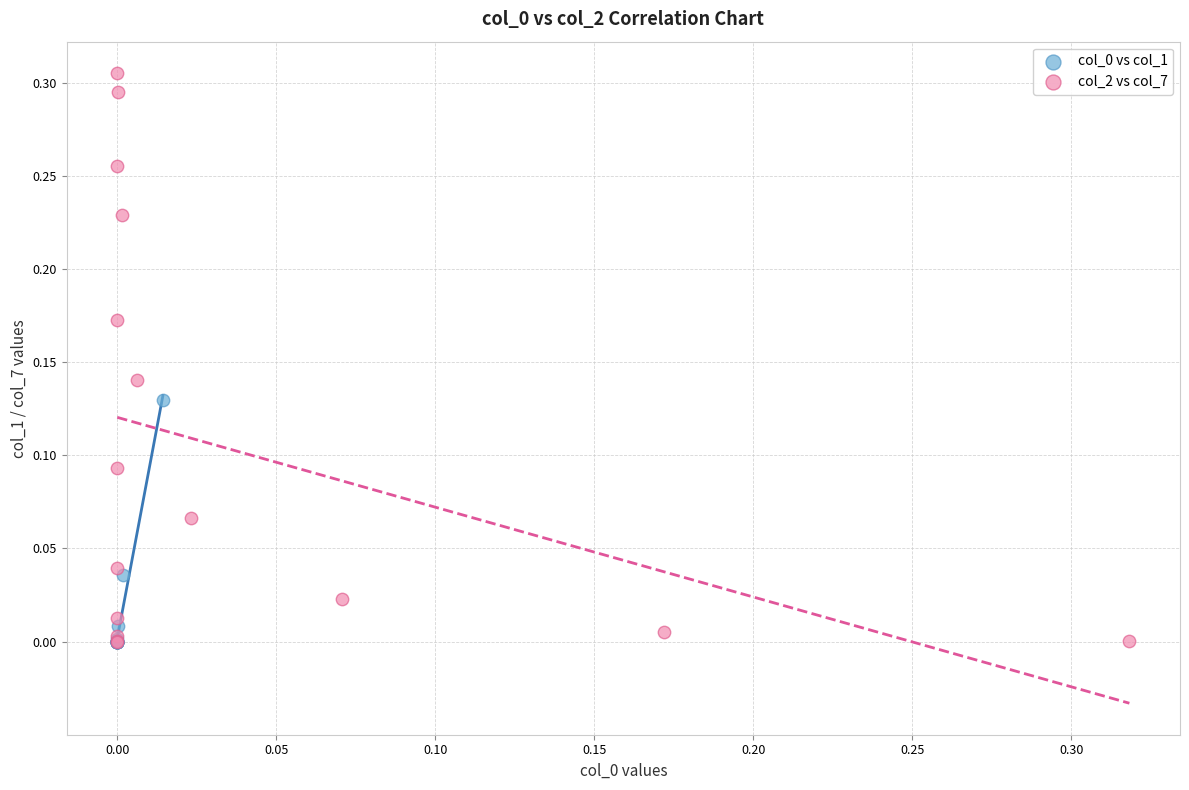

Which series has the largest Y range (max minus min)?

col_2 vs col_7